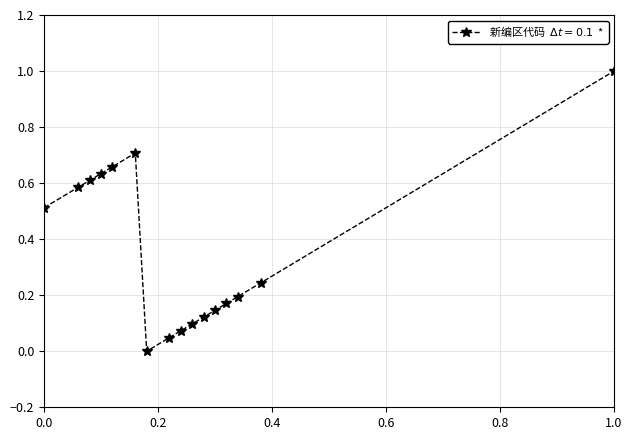

What is the maximum value shown in the chart?

1.0